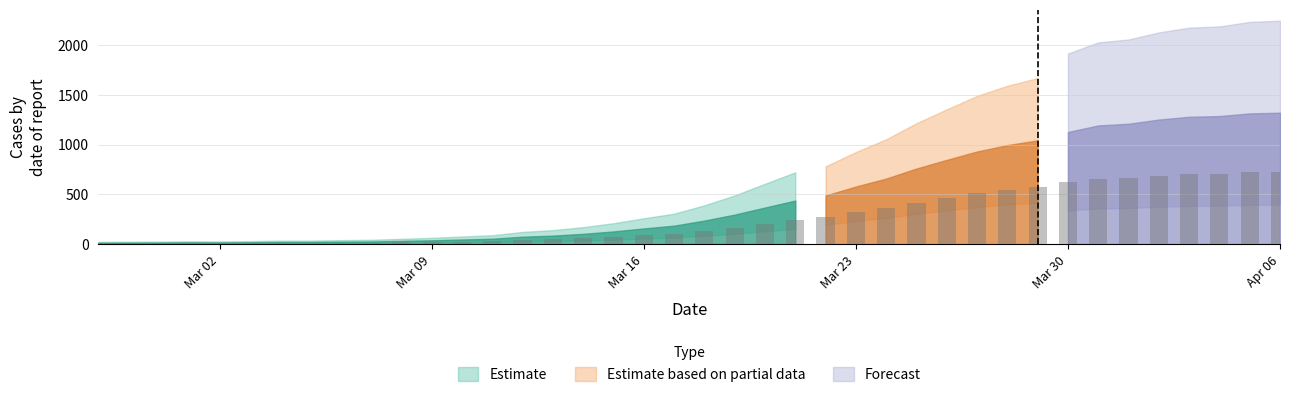

Reading right to left, extract all data points from this chart.

2020-04-06=1320	2020-04-05=1313	2020-04-04=1286	2020-04-03=1279	2020-04-02=1251	2020-04-01=1209	2020-03-31=1192	2020-03-30=1126	2020-03-29=1042	2020-03-28=994	2020-03-27=930	2020-03-26=846	2020-03-25=759	2020-03-24=658	2020-03-23=578	2020-03-22=488	2020-03-21=437	2020-03-20=367	2020-03-19=296	2020-03-18=236	2020-03-17=185	2020-03-16=157	2020-03-15=127	2020-03-14=103	2020-03-13=85	2020-03-12=74	2020-03-11=54	2020-03-10=46	2020-03-09=38	2020-03-08=32	2020-03-07=26	2020-03-06=24	2020-03-05=21	2020-03-04=21	2020-03-03=18	2020-03-02=16	2020-03-01=17	2020-02-29=15	2020-02-28=14	2020-02-27=13